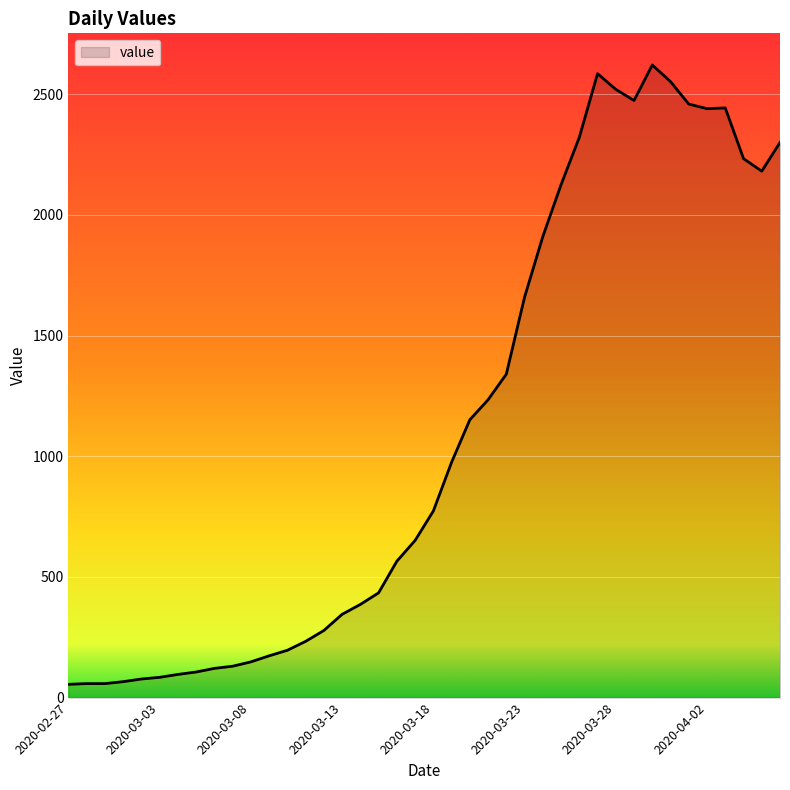

What is the greatest value displayed?

2621